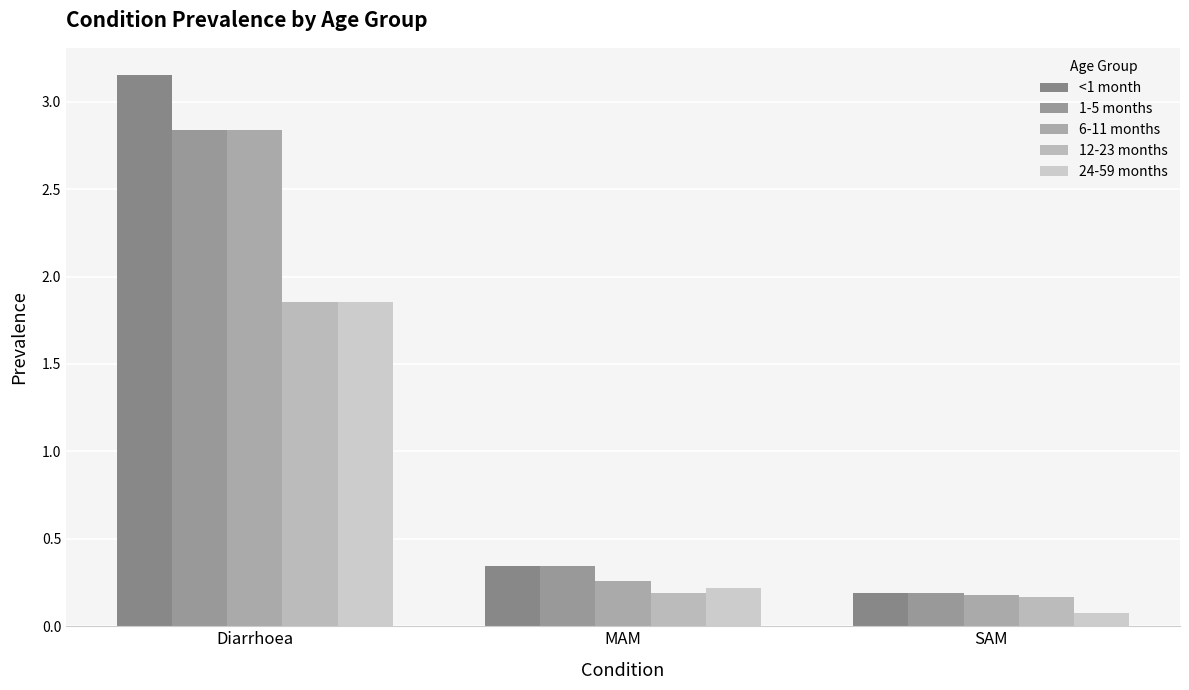

What are all the series names shown in the legend?

<1 month, 1-5 months, 6-11 months, 12-23 months, 24-59 months